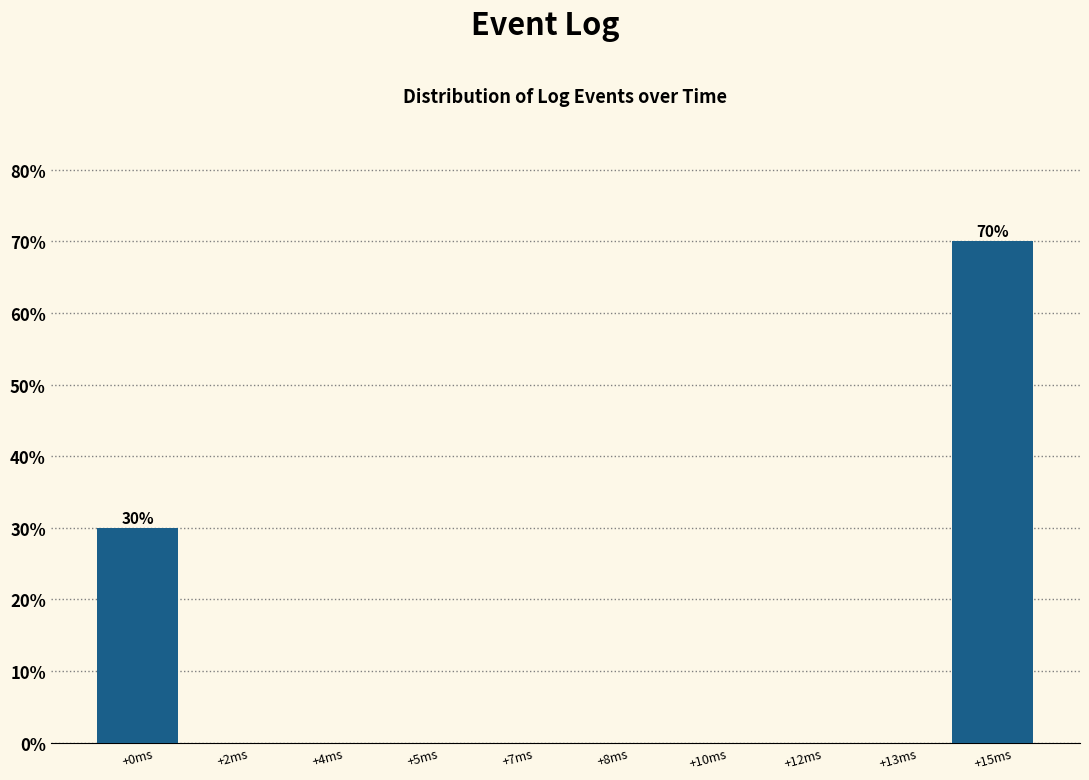

Reading left to right, extract all data points from this chart.

+0ms=30	+2ms=0	+4ms=0	+5ms=0	+7ms=0	+8ms=0	+10ms=0	+12ms=0	+13ms=0	+15ms=70